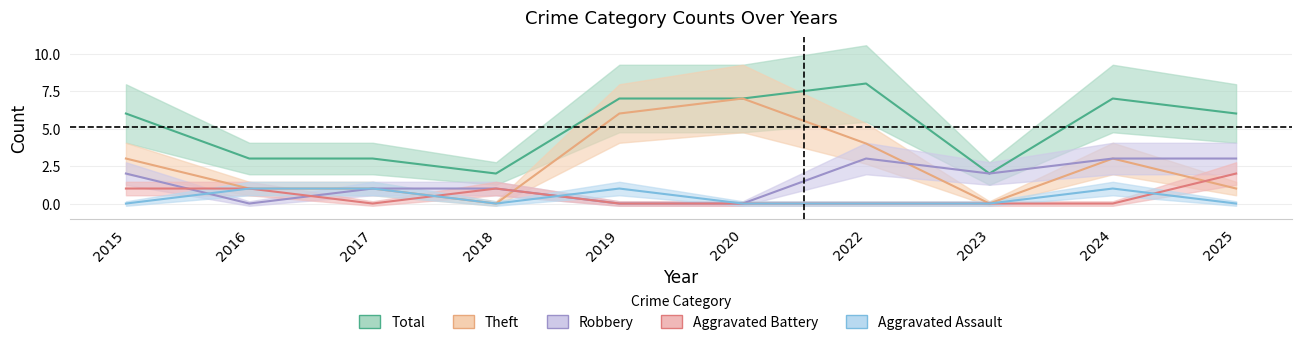

What is the maximum value shown in the chart?

8